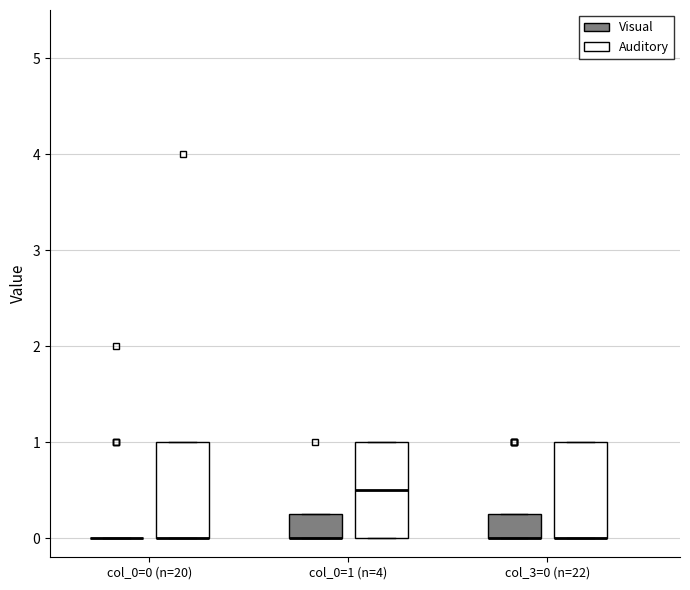

Where is the lower edge of the box for col_3=0 (n=22) (Visual) on the y-axis? The values are not printed on the chart, so give them approximately, as read against the axis.

0.0